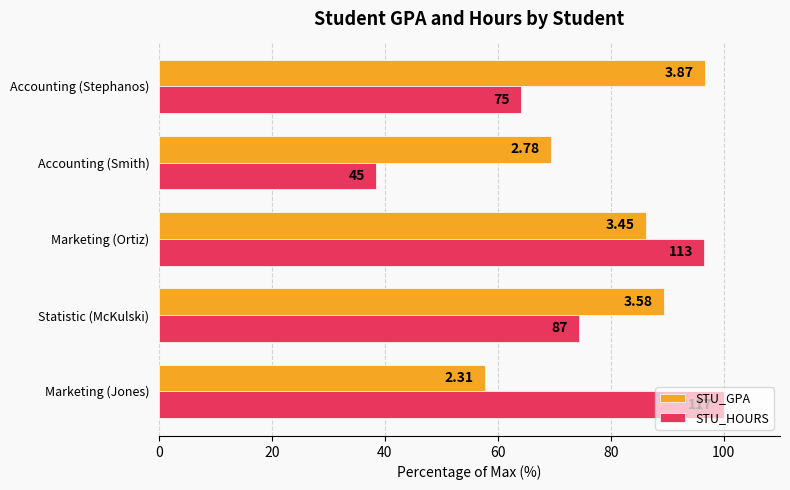

What are all the series names shown in the legend?

STU_GPA, STU_HOURS